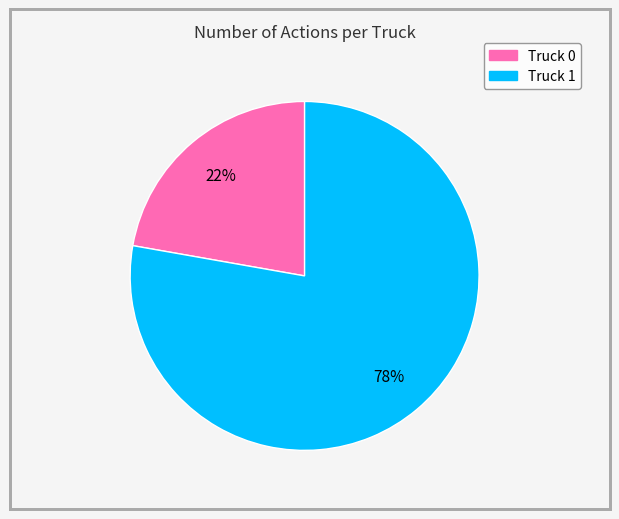

Between Truck 1 and Truck 0, which is larger?

Truck 1